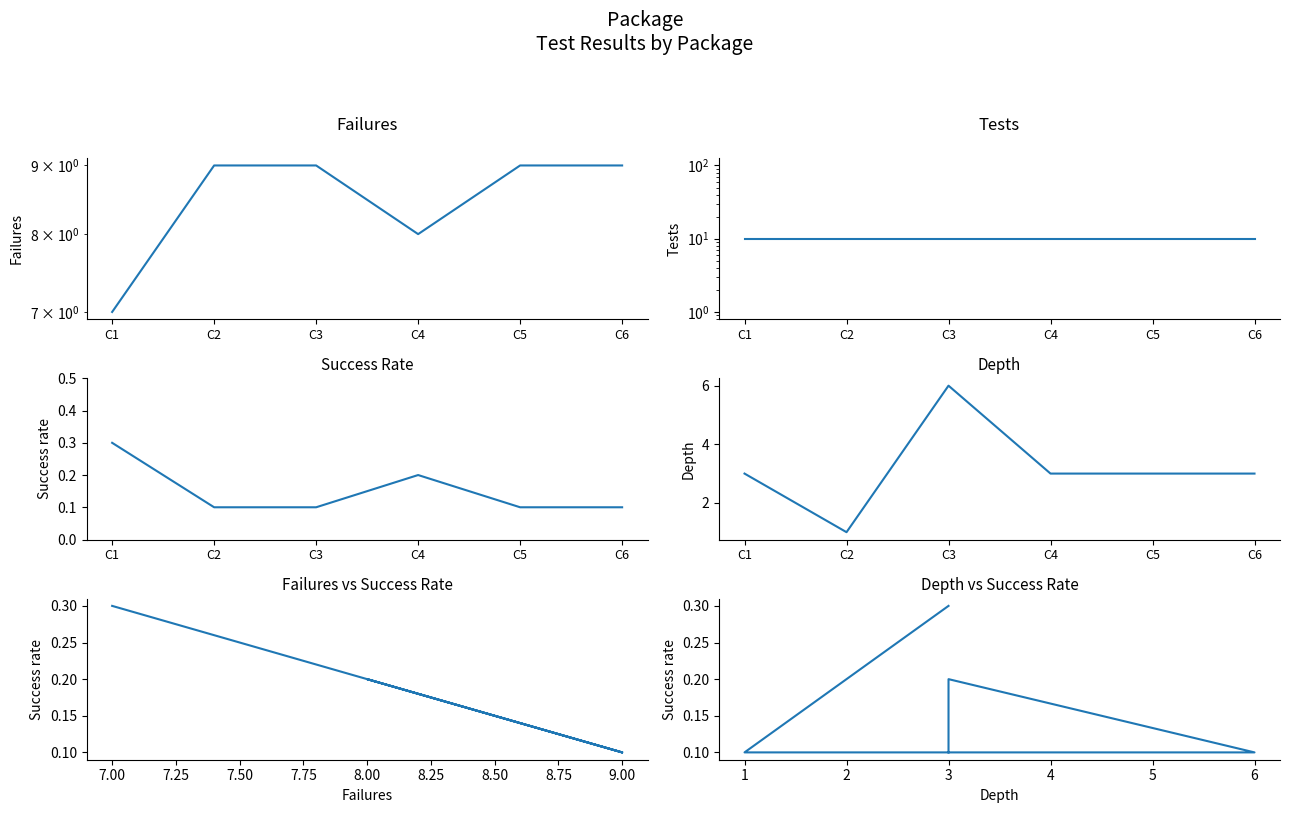

Is it true that Depth equals 3.0 at C1?

True